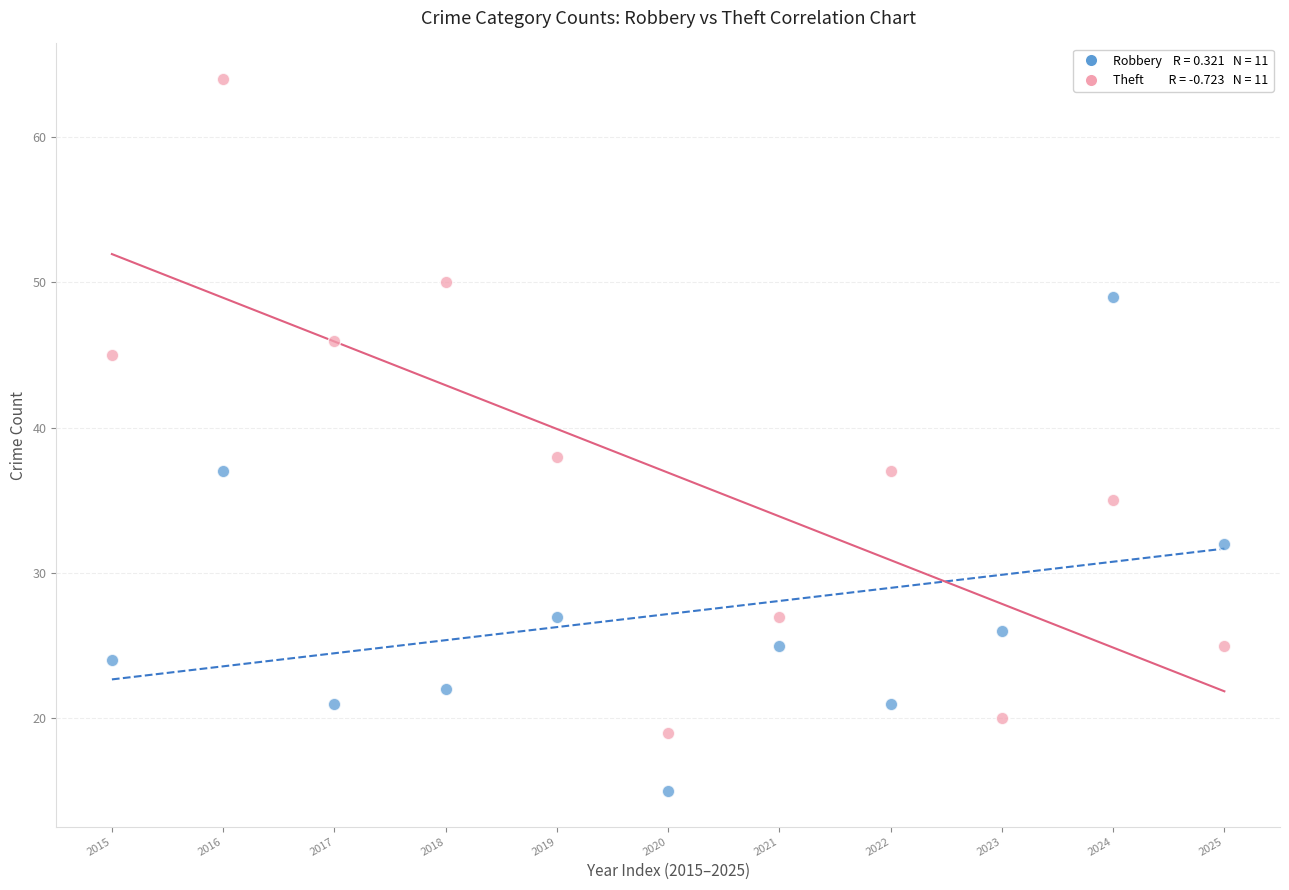

Across all series, what Y value is closest to 39?

38